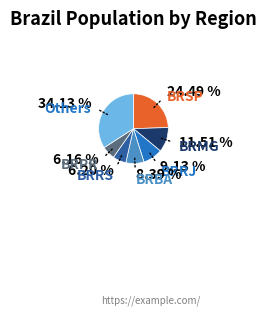

Which has a higher value, BRMG or Others?

Others